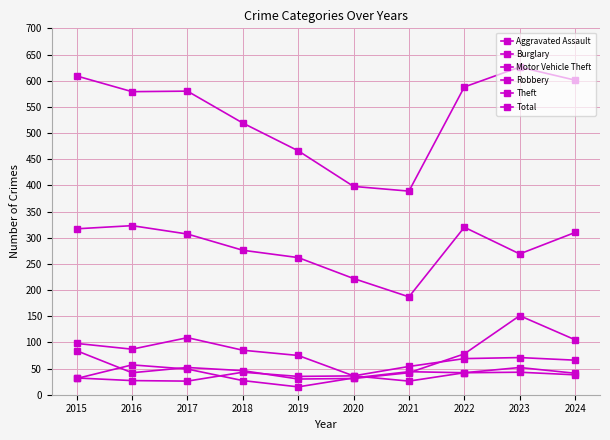

Count the number of data series in this chart.

6